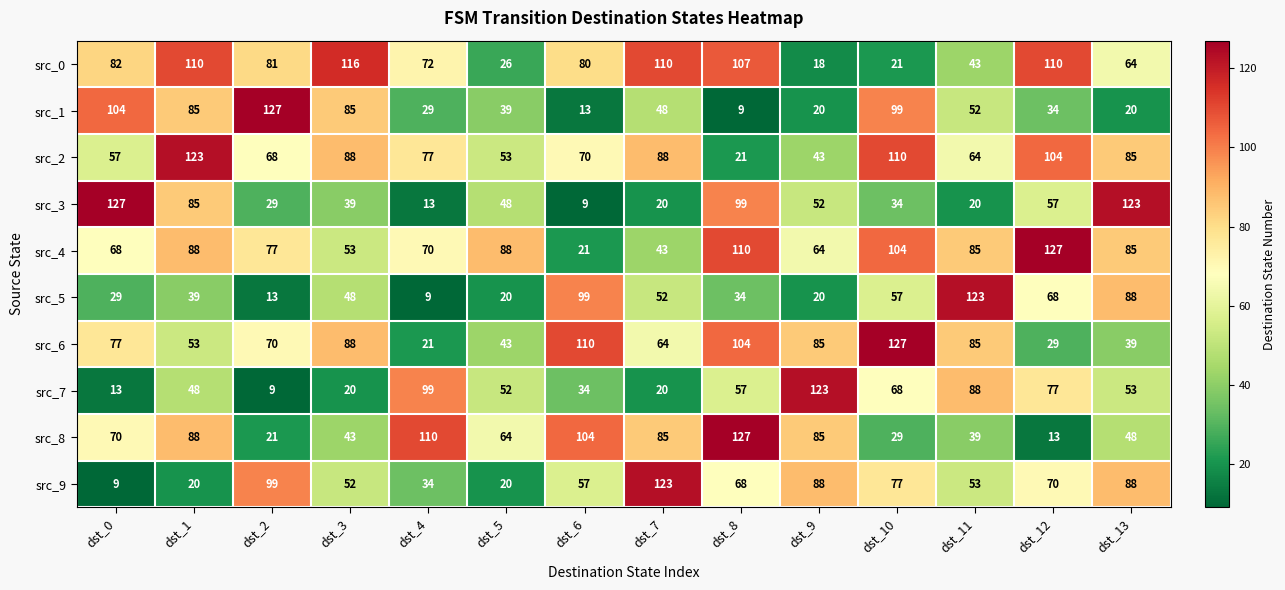

The value of src_3 at dst_6 is 13. True or false?

False